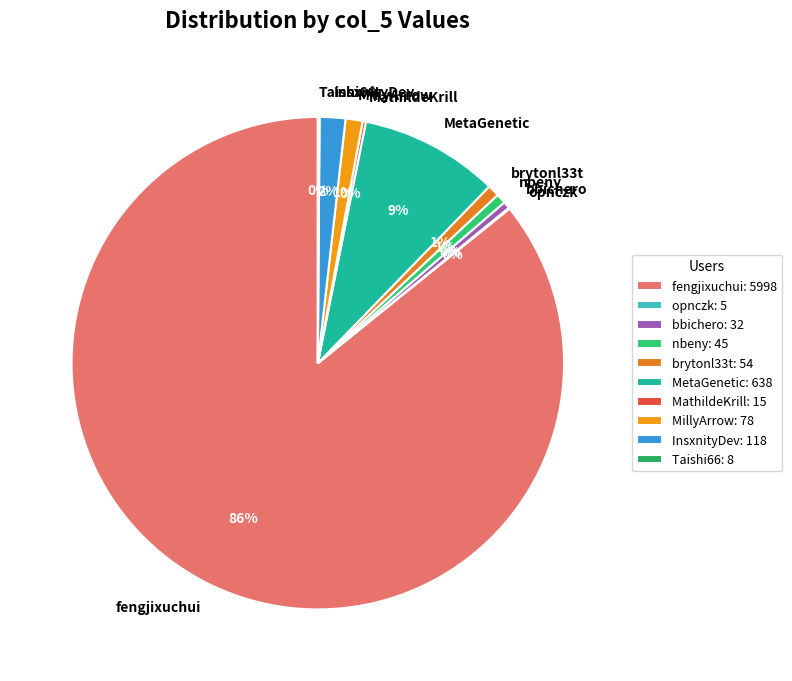

Is the sum of fengjixuchui and bbichero greater than half?

Yes